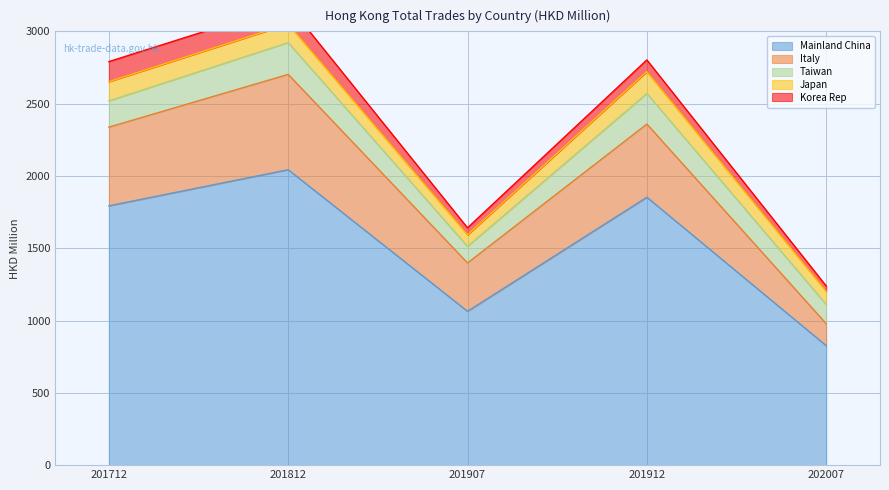

At which label does Japan first exceed 128?

201712